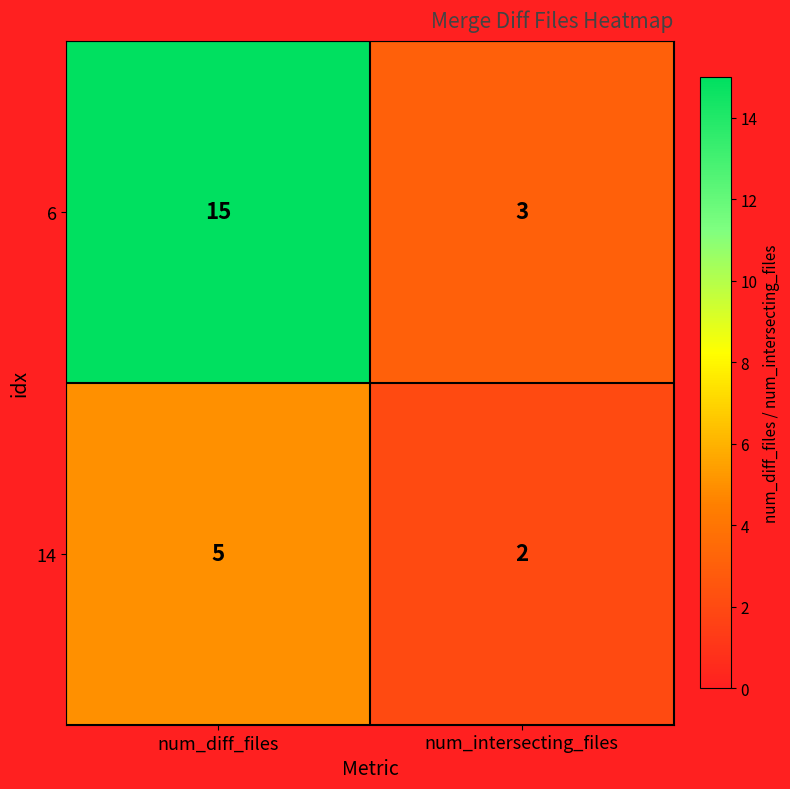

True or false: 6 has a value of 1 at num_intersecting_files.

False